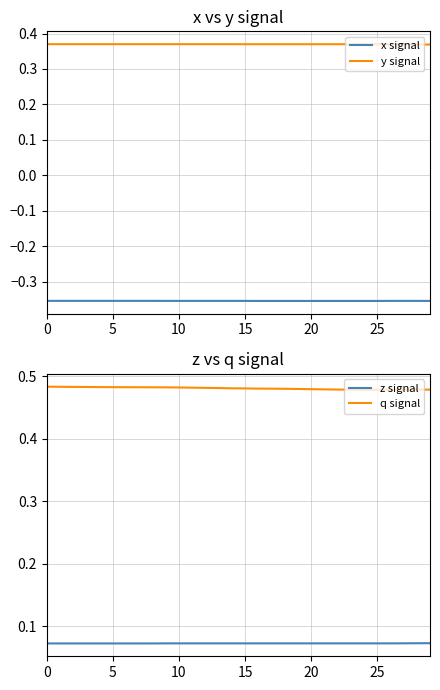

Which series changed the most between 18 and 29?

q signal